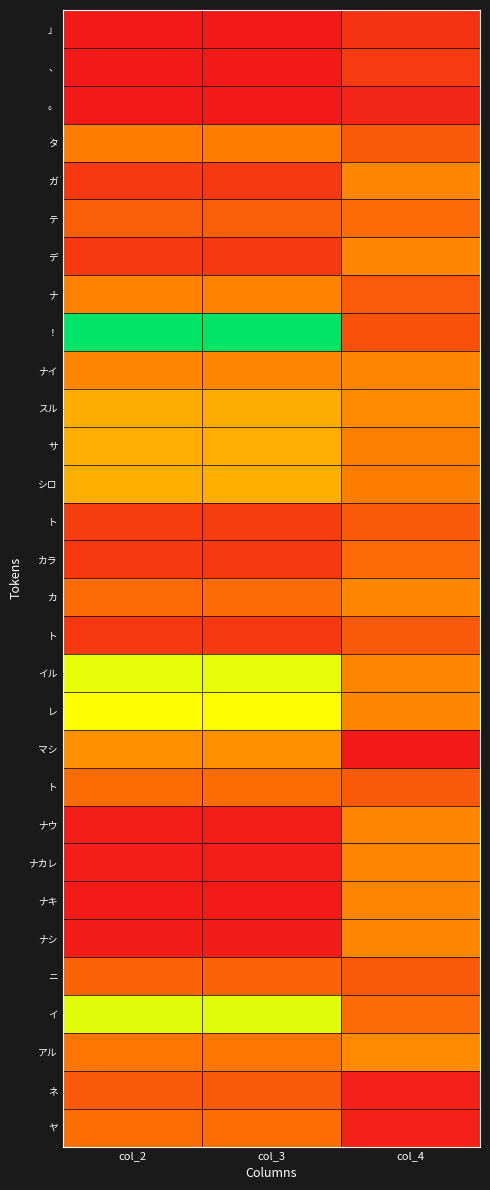

At which category is the sum across all series the highest?

col_2